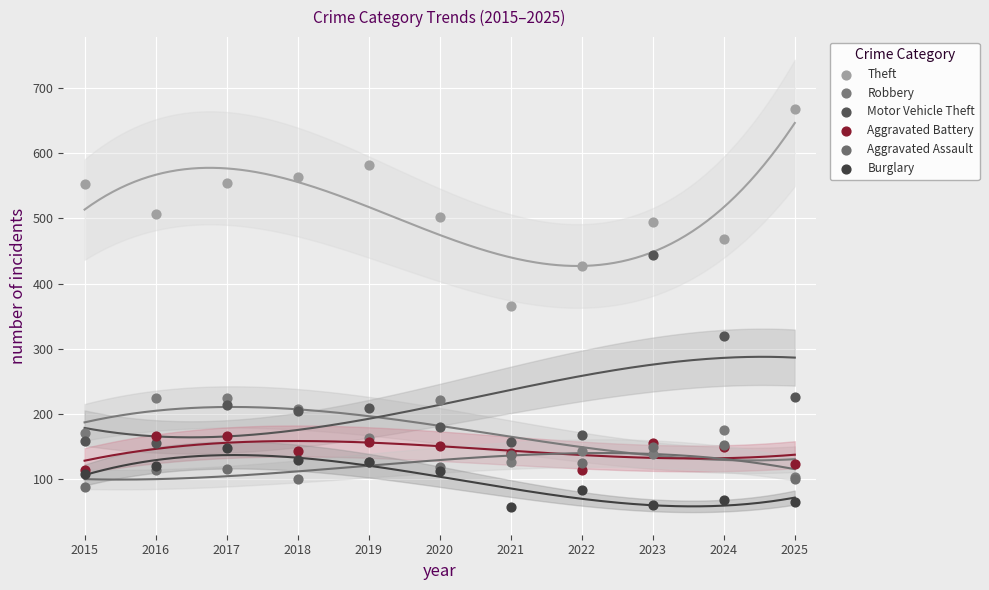

In the Motor Vehicle Theft series, what Y value is closest to 299?

319